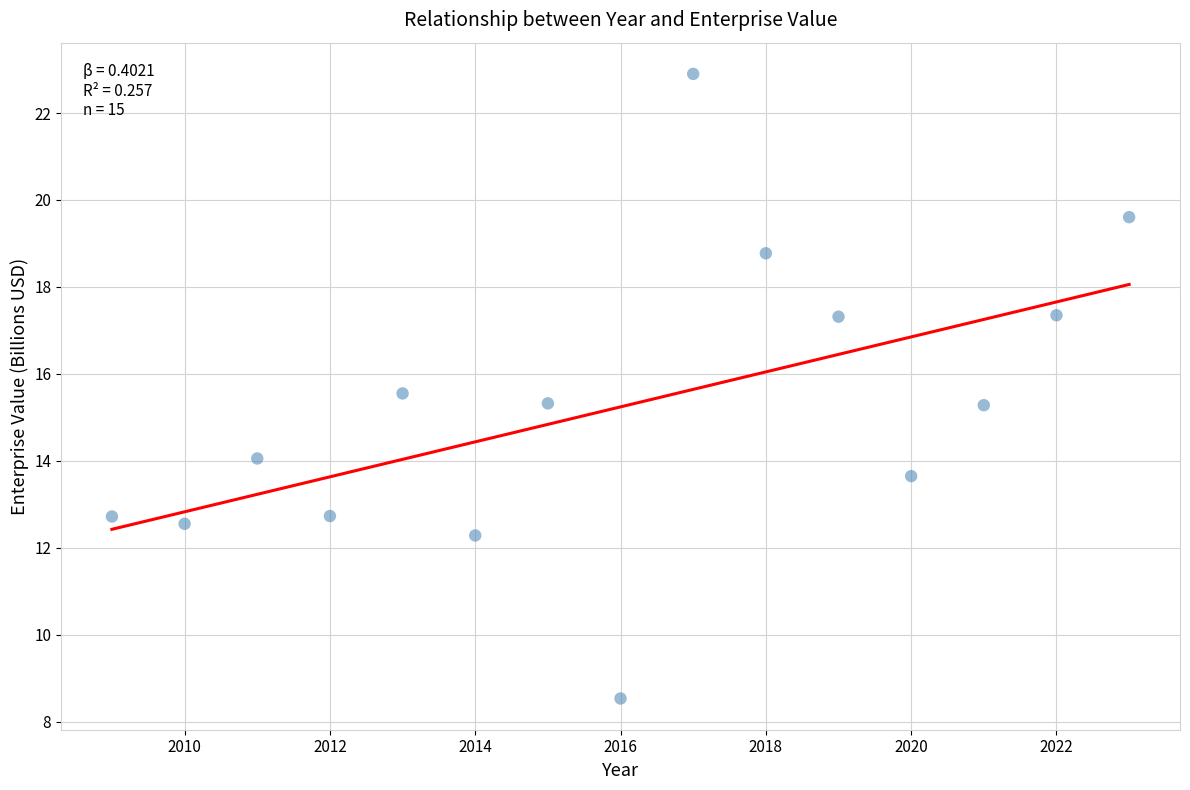

What is the range of Y values (max minus min)?

14.4